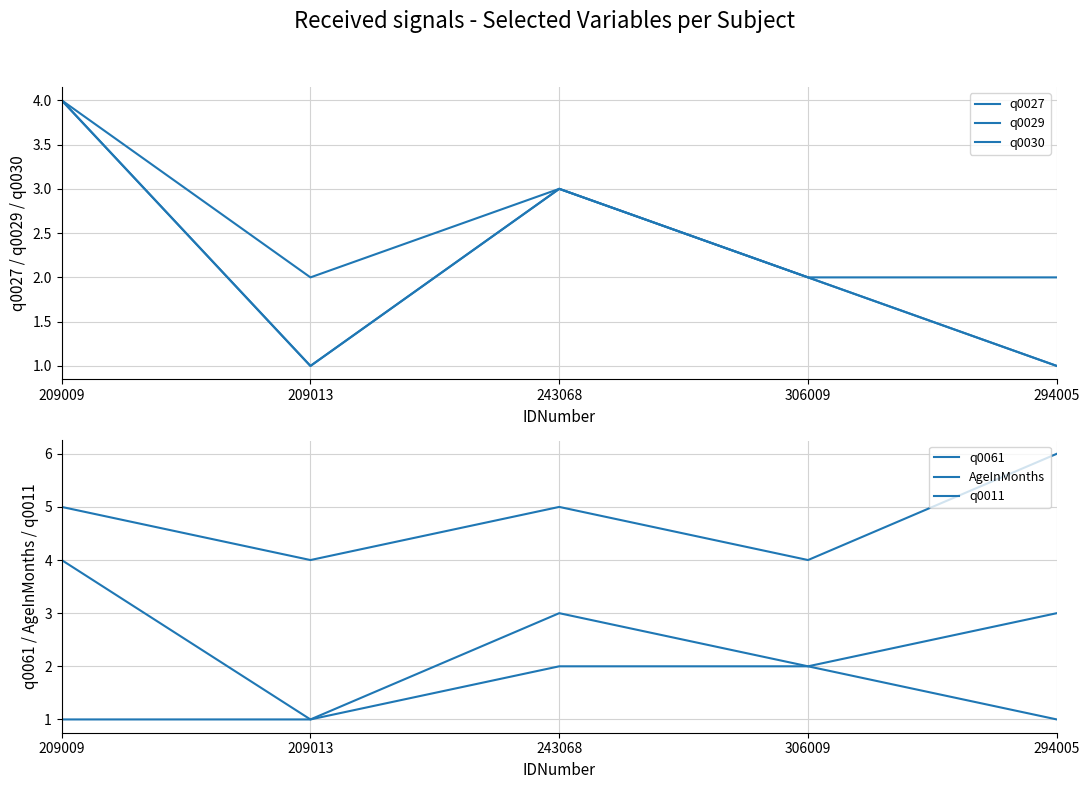

At which label does q0011 reach its peak?

294005